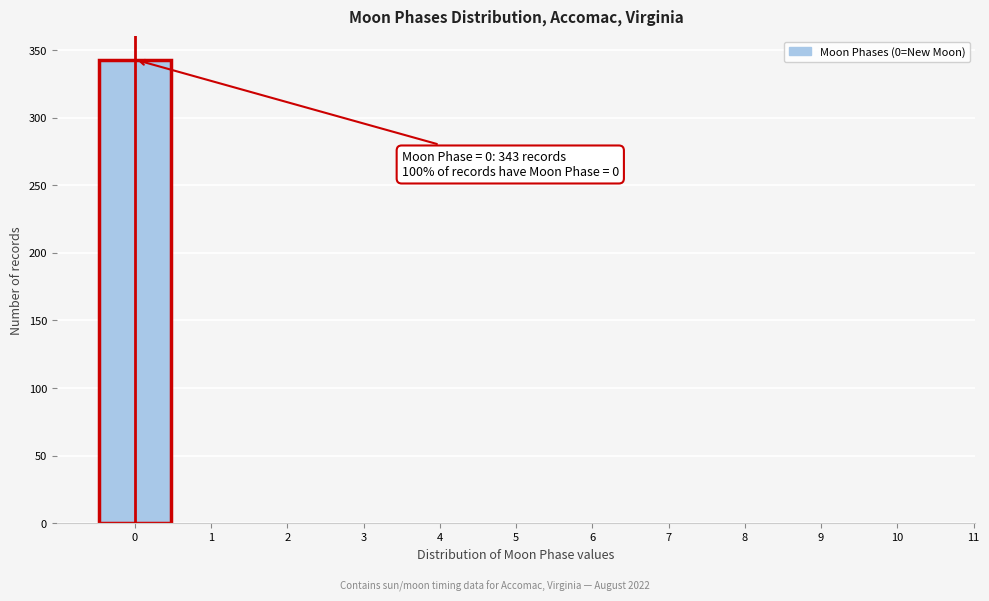

Which range on the x-axis has the tallest bar?

-0.5 to 0.5